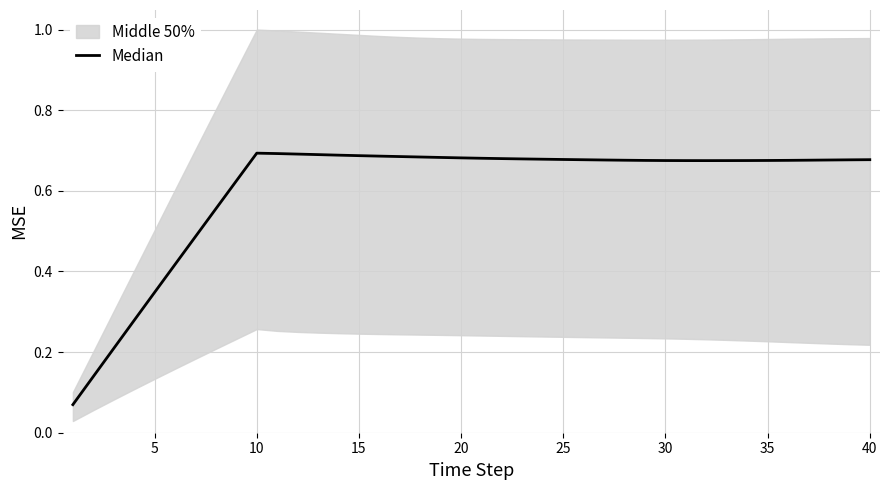

True or false: the data shows 1.1 at 20.

False